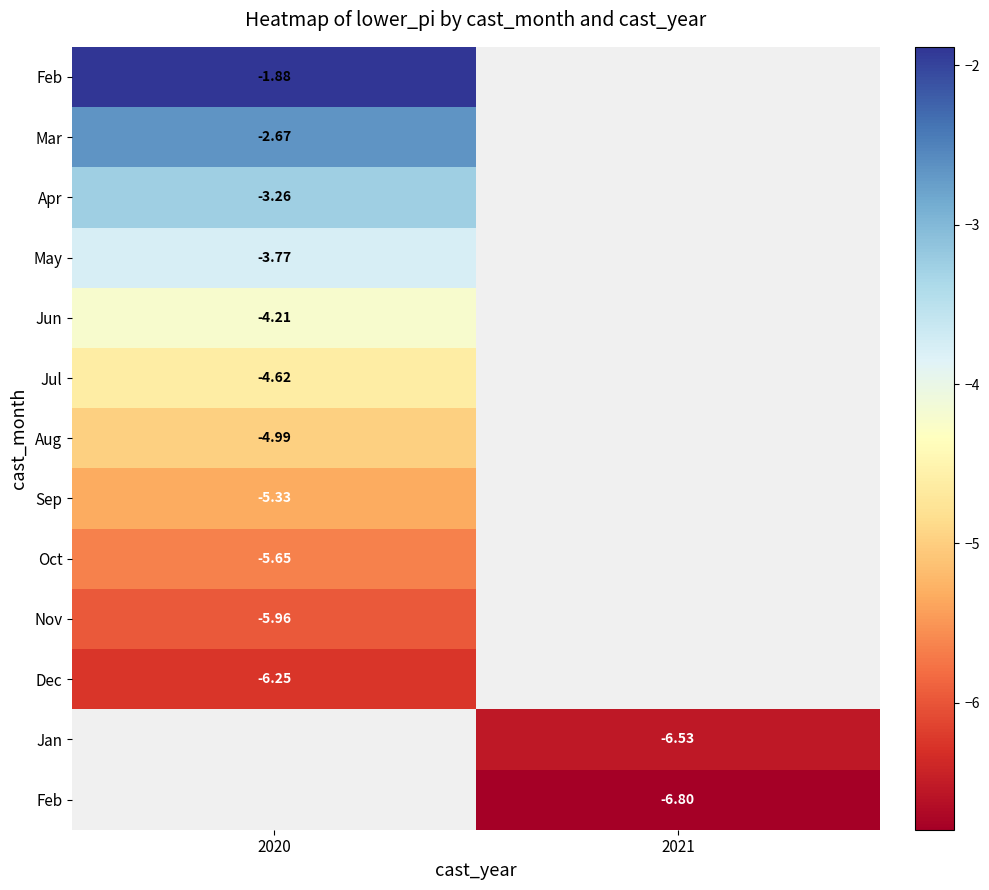

What is the greatest value displayed?

-1.9